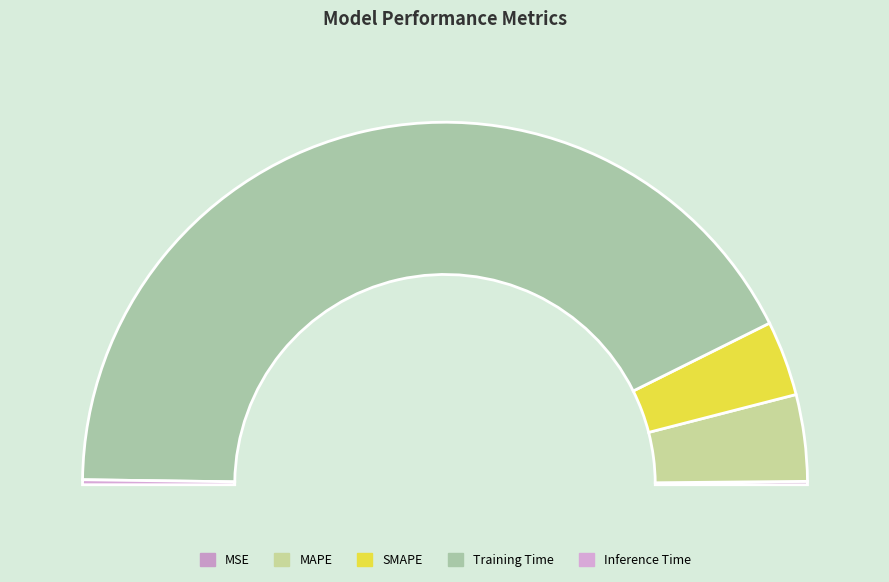

True or false: Inference Time accounts for 15% of the total.

False